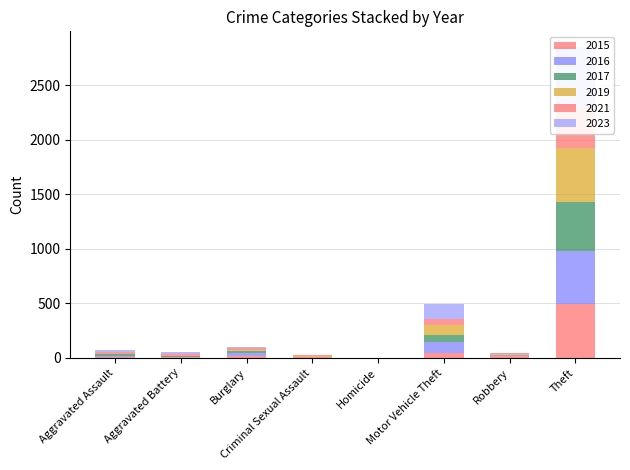

Between Theft and Aggravated Battery, which is larger?

Theft